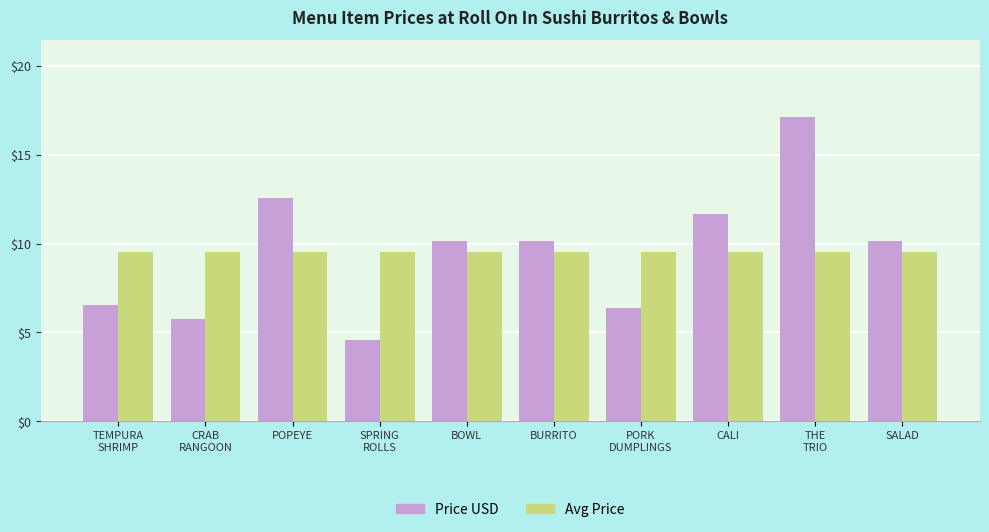

How many data points in Price USD are above 10?

6